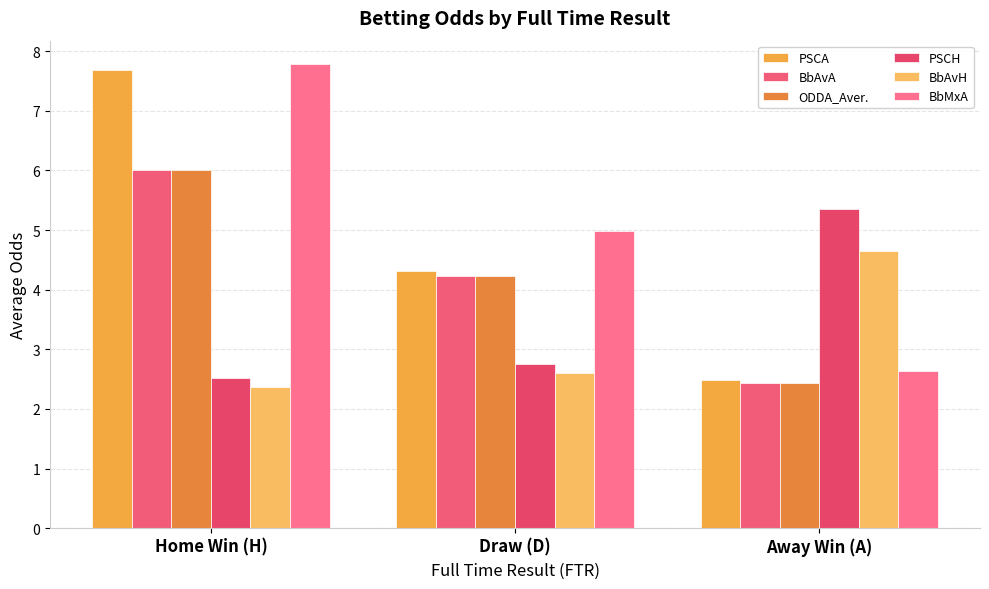

Which category has the lowest value in the PSCA series?

Away Win (A)